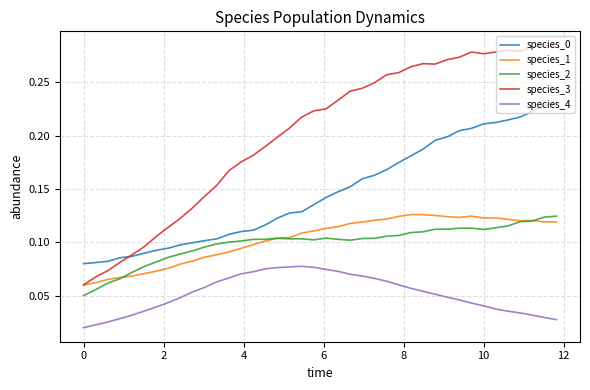

Which series has the largest range (max minus min)?

species_3